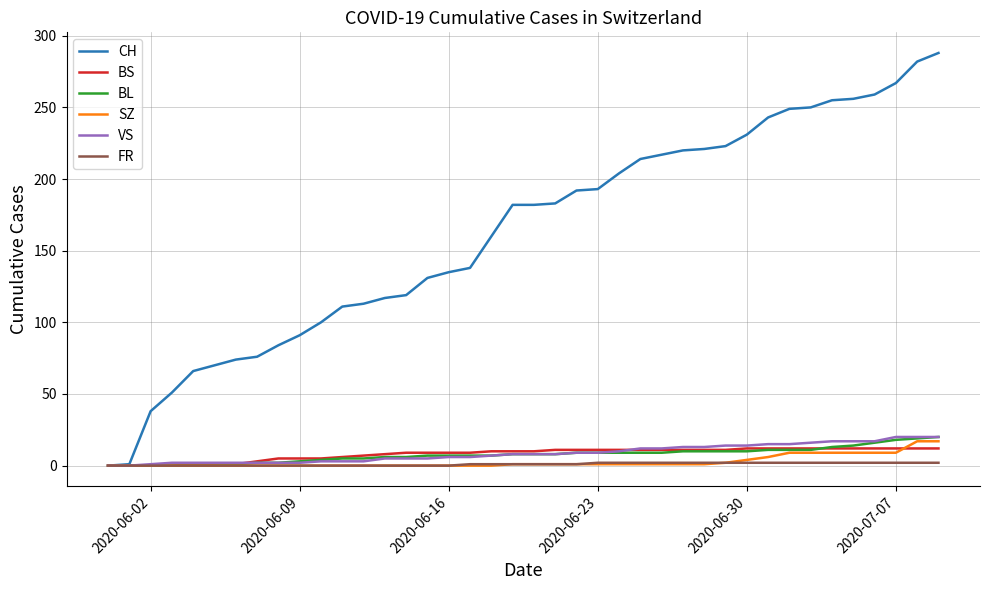

Does the chart display data point markers on the line(s)?

No